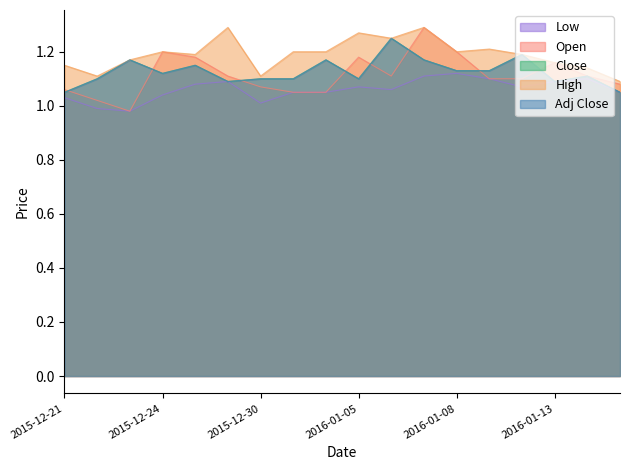

True or false: High and Open intersect in this chart.

False